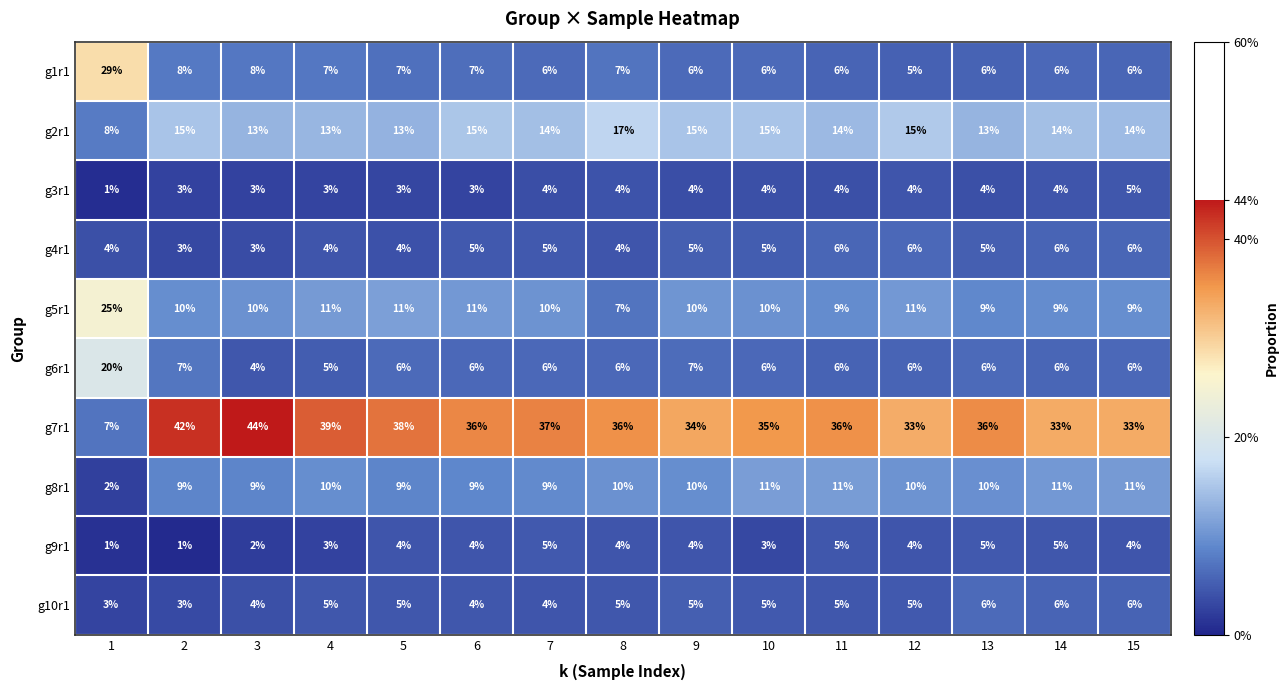

Is it true that g6r1 equals 10 at 14?

False